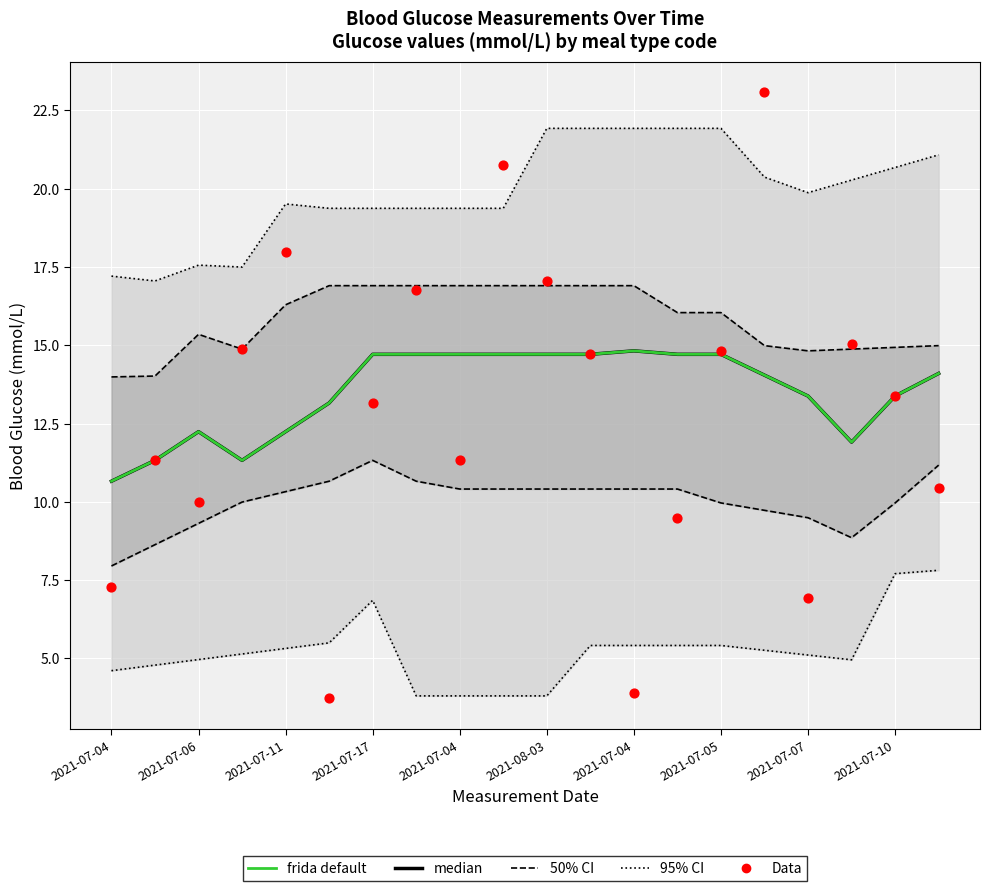

At how many categories does at least one series exceed 7?

20